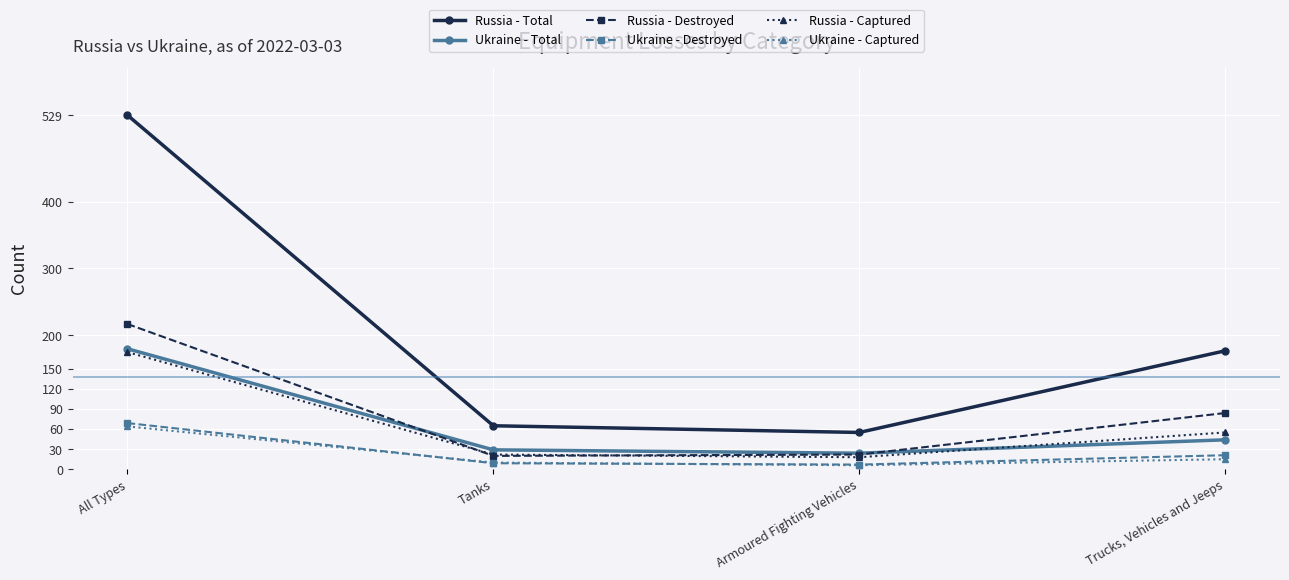

In Russia - Total, how many points are lower than both neighbors (excluding endpoints)?

1